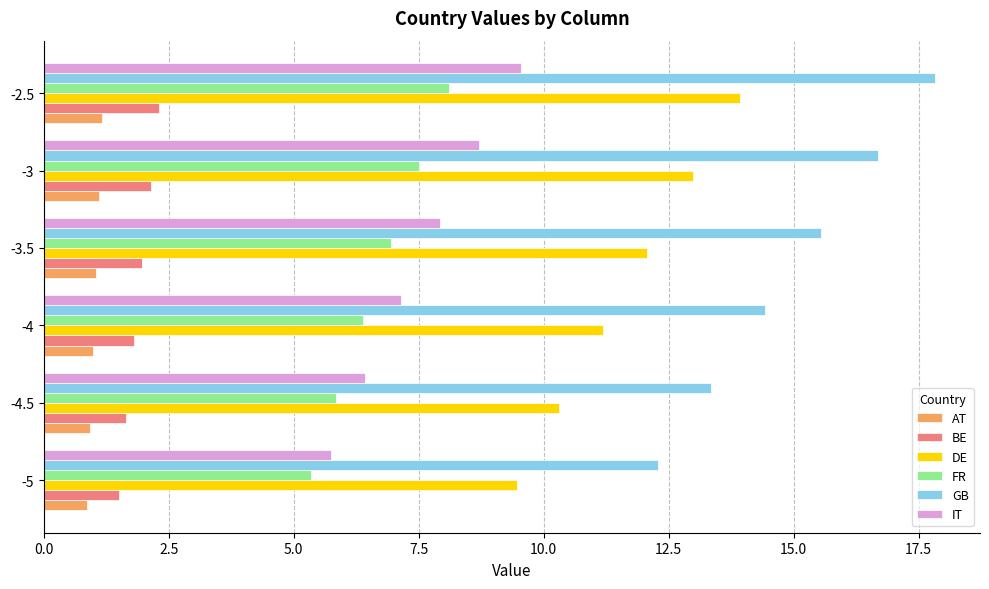

How many values in the DE series exceed 12?

3